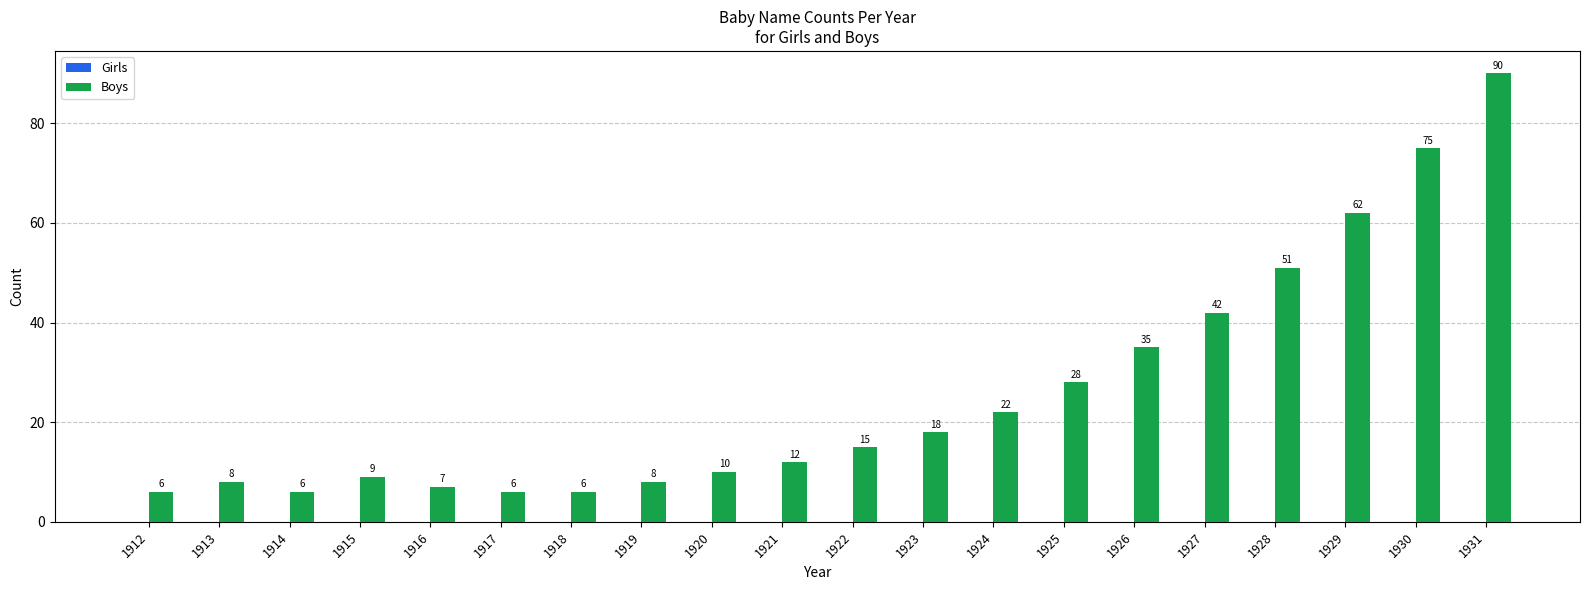

Is it true that the value at 1926 is 14?

False